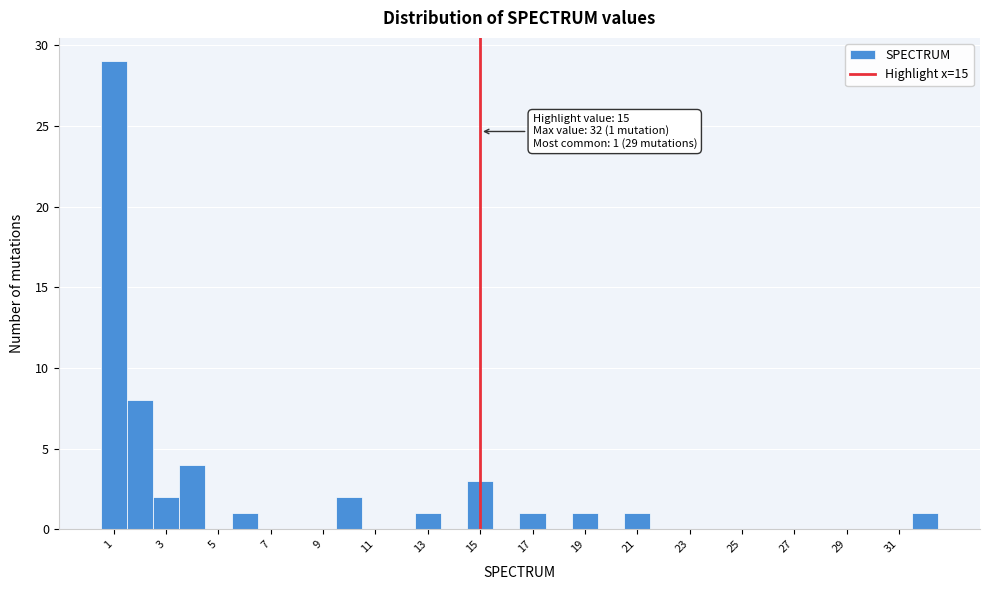

Which range on the x-axis has the tallest bar?

0.5 to 1.5